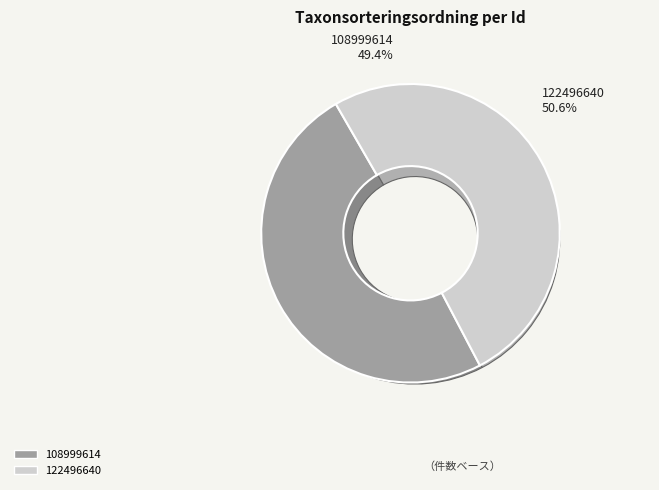

Is it true that 108999614 is 49% of the pie?

True